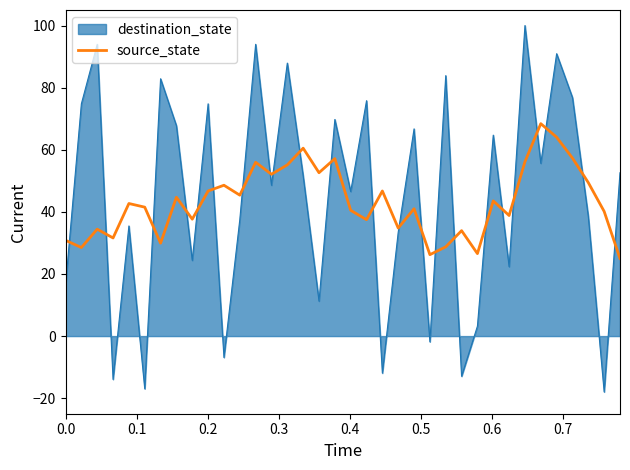

What is the greatest value displayed?

100.0